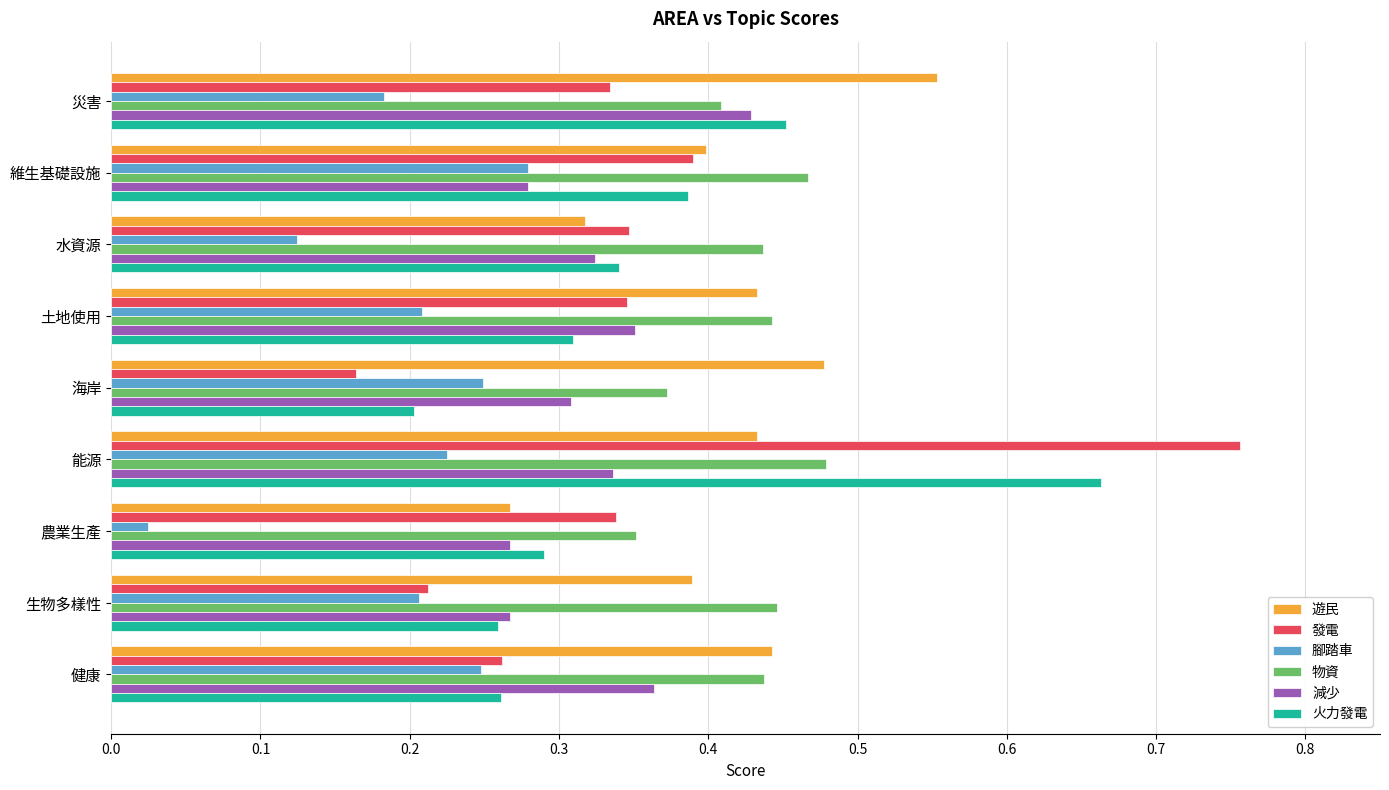

At which category does the chart reach its minimum across all series?

農業生產